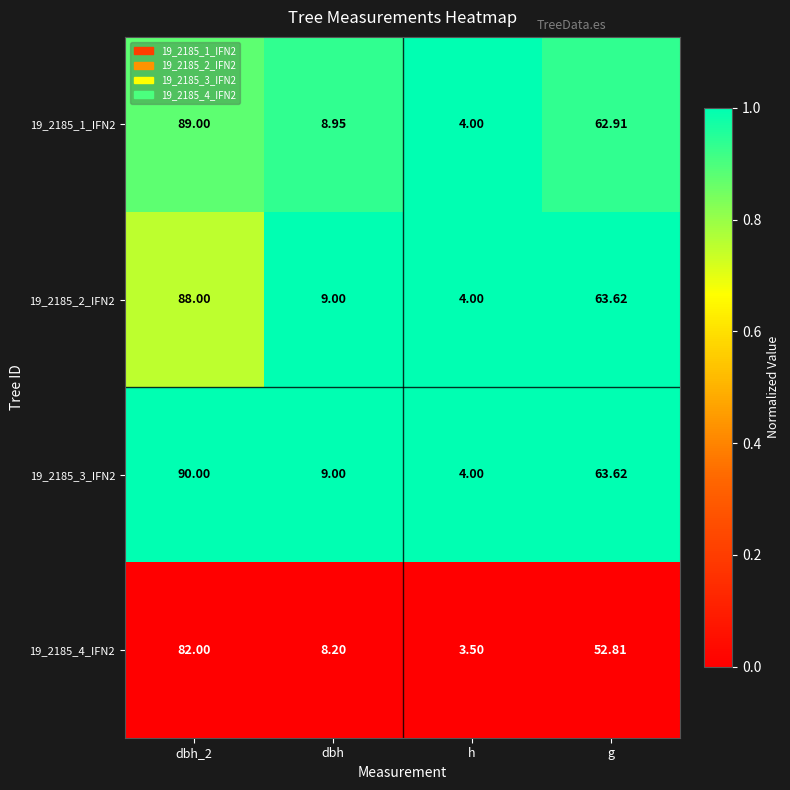

Which category has the lowest value across all series?

h